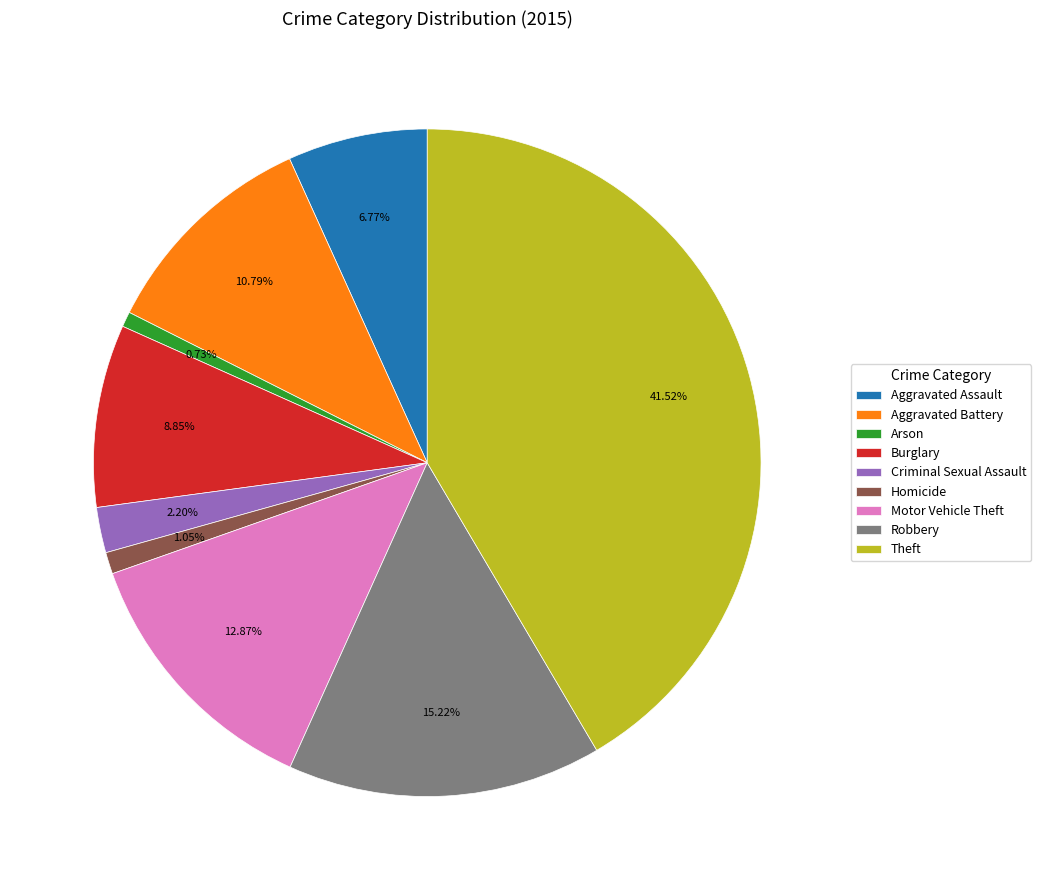

Which has a higher value, Arson or Robbery?

Robbery